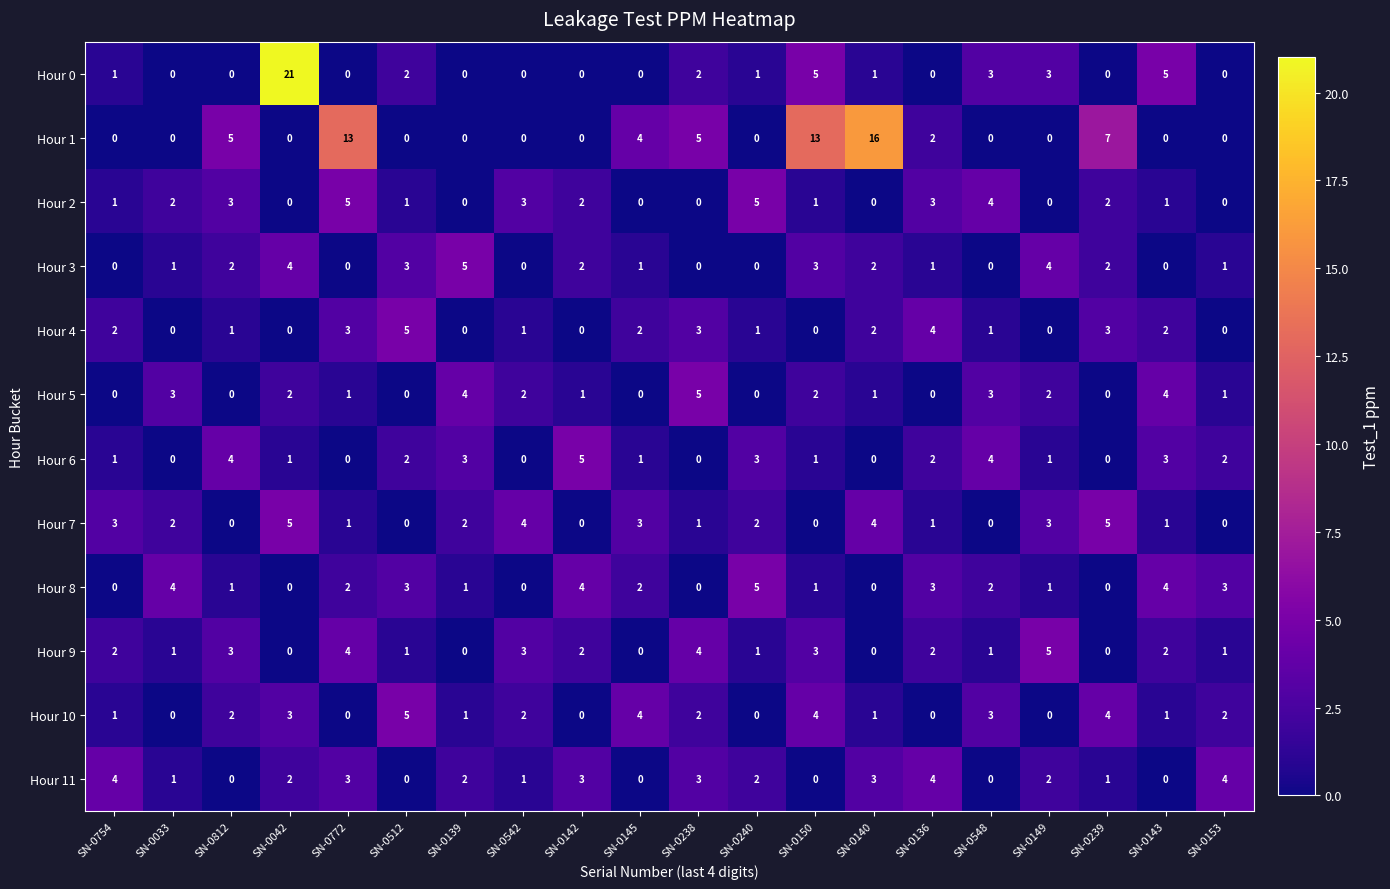

The value of Hour 2 at SN-0140 is -3. True or false?

False